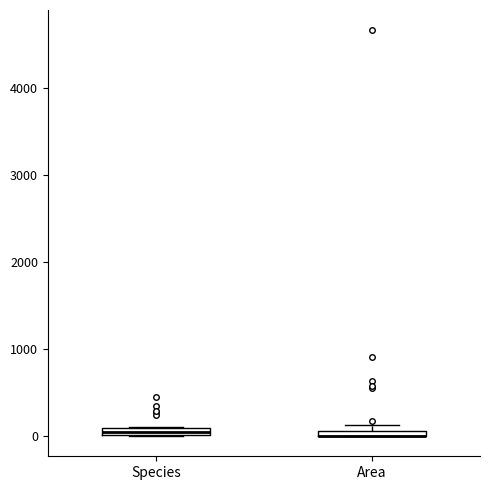

Where is the lower edge of the box for Species on the y-axis? The values are not printed on the chart, so give them approximately, as read against the axis.

0